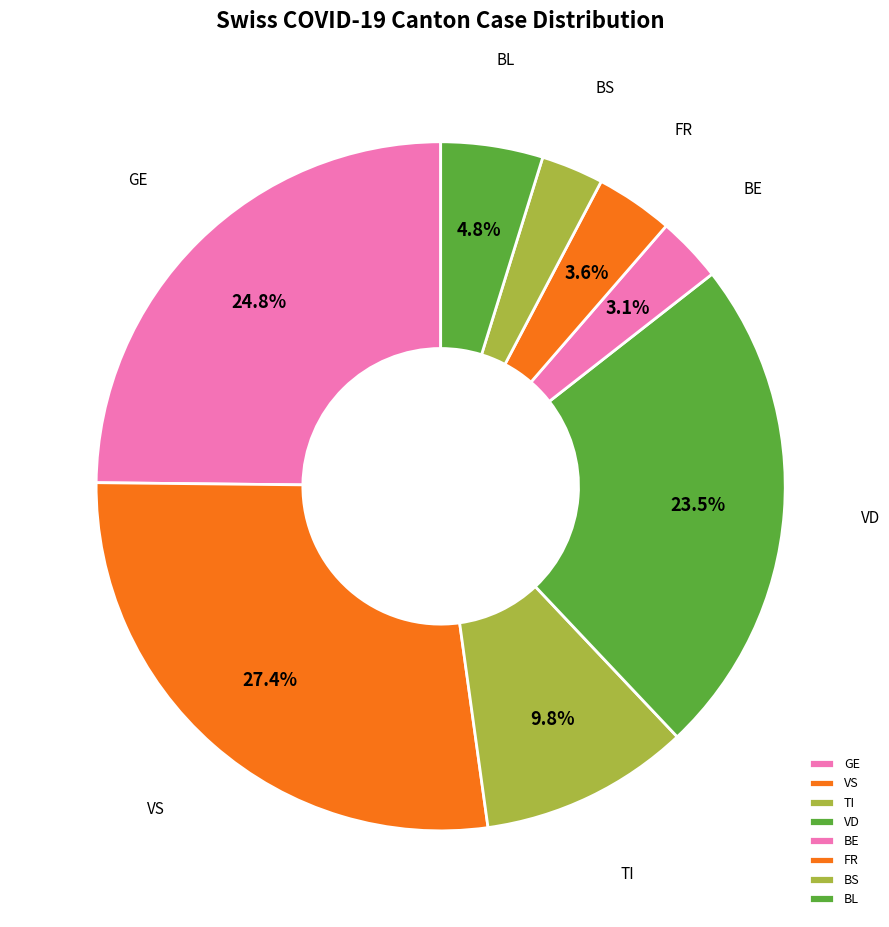

How many slices are in this pie chart?

8